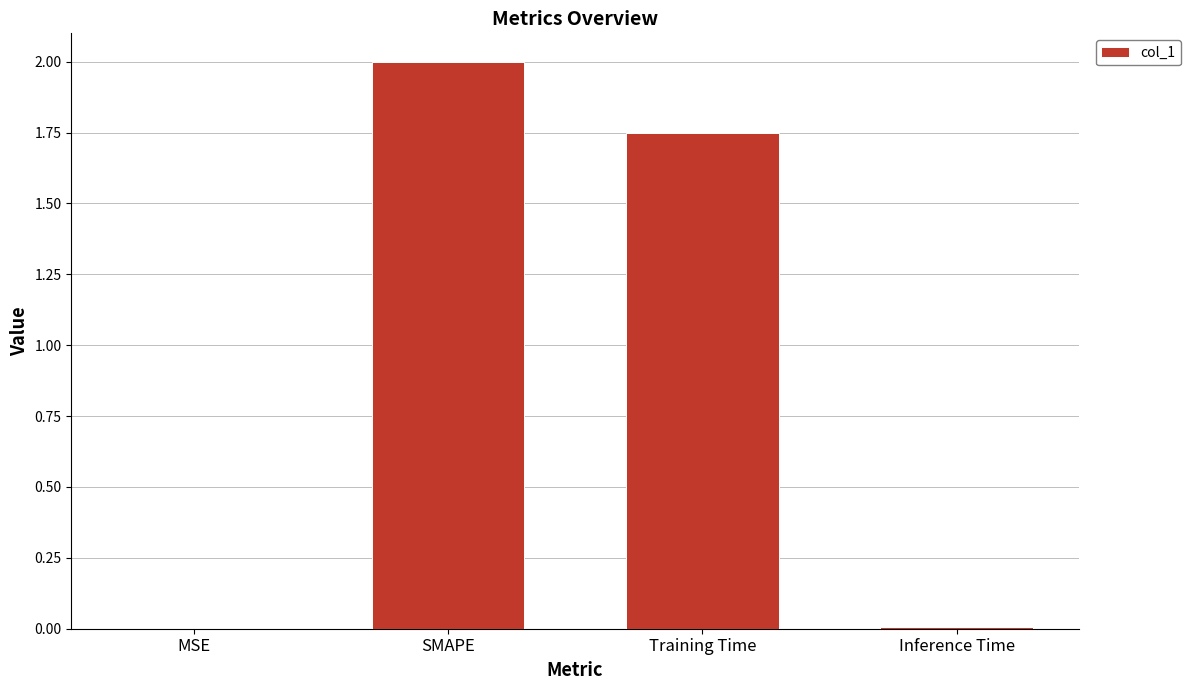

What is the sum of all values?

3.8